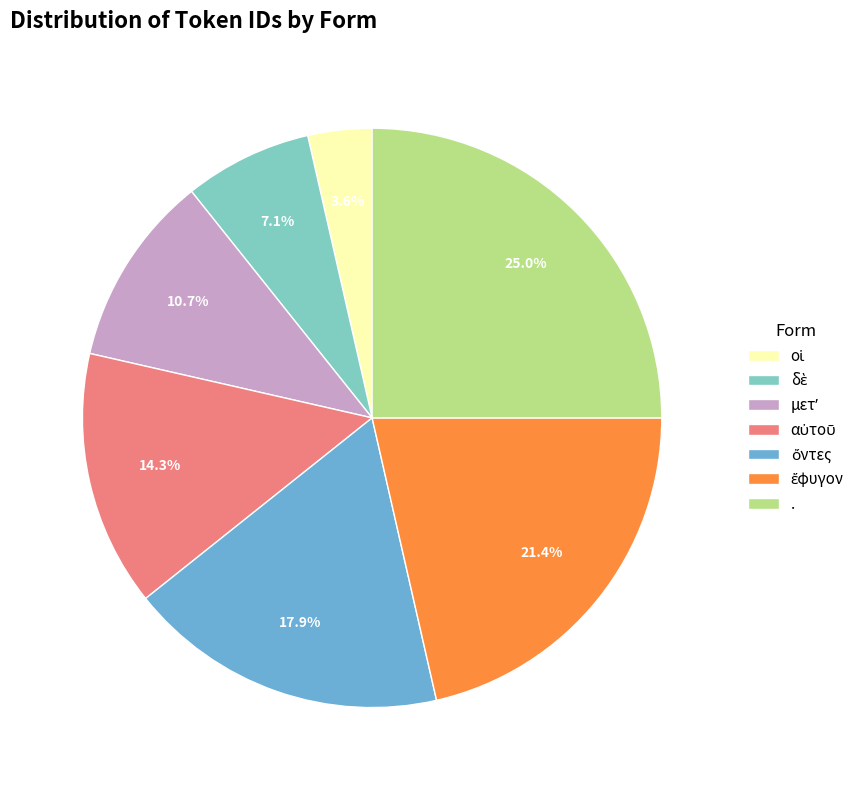

How many slices are in this pie chart?

7